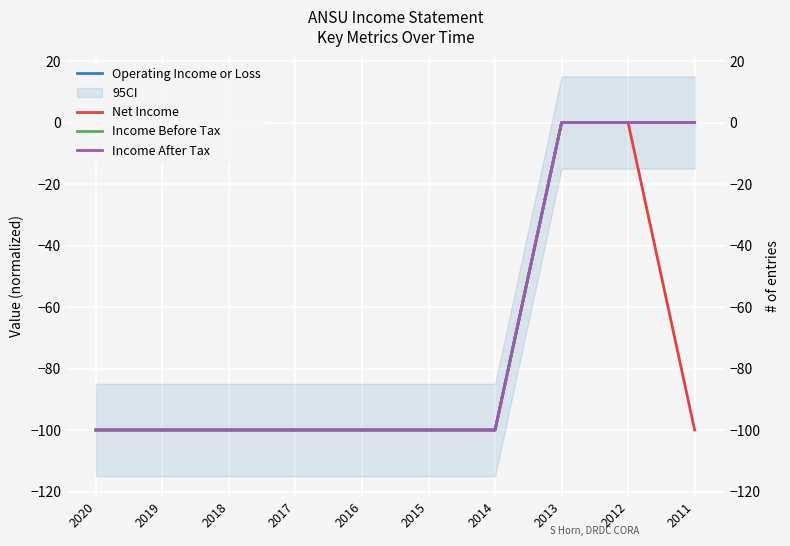

Rank the series by their maximum value, from highest to lowest.

Operating Income or Loss, Net Income, Income Before Tax, Income After Tax